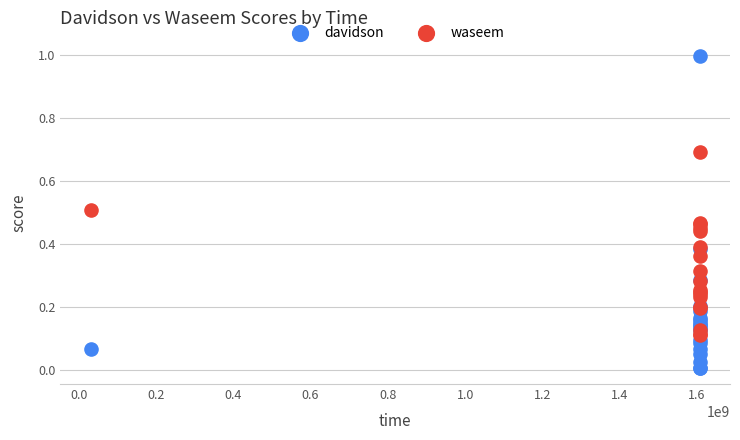

What are all the series names shown in the legend?

davidson, waseem